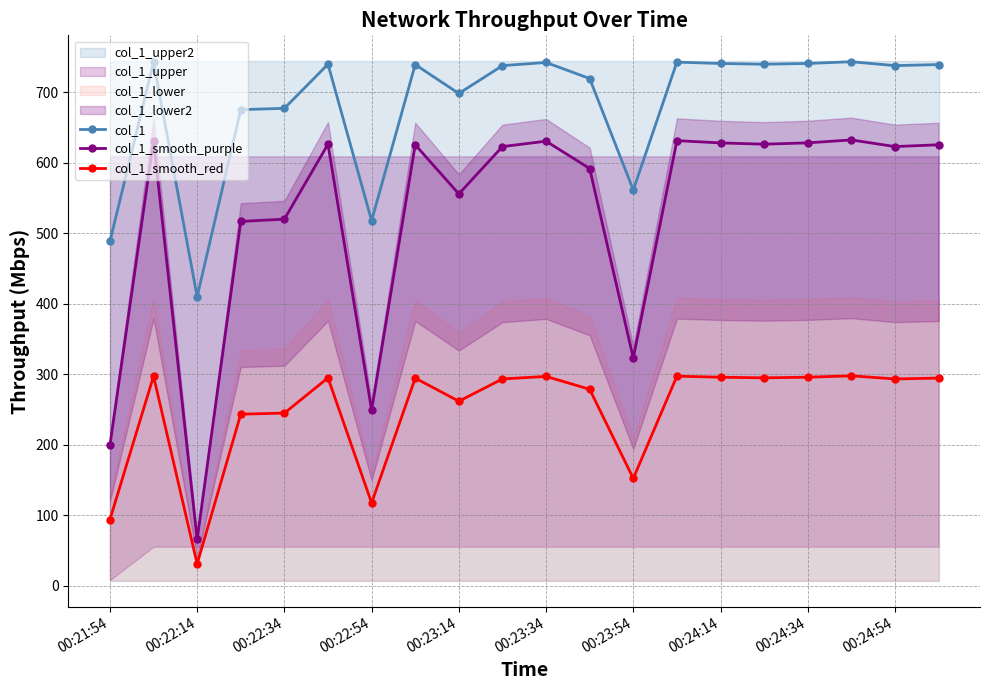

The col_1_smooth_red series shows 192.9 at 00:22:54. True or false?

False